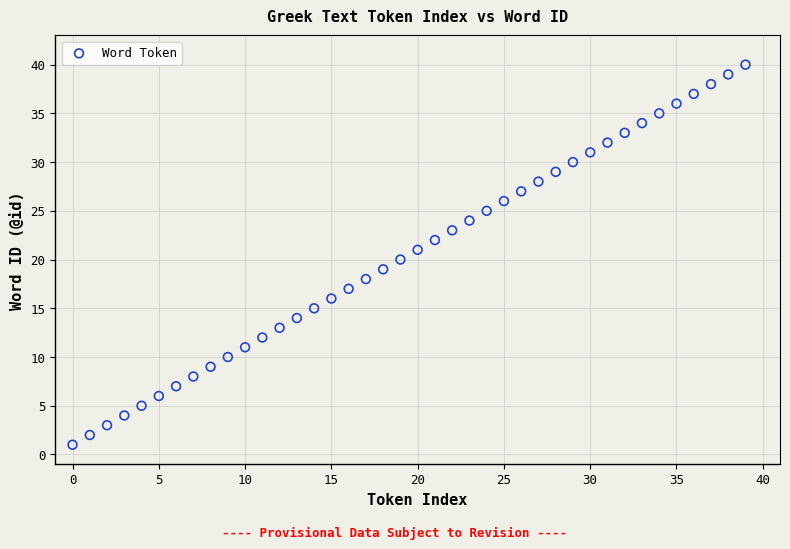

What is the range of Y values (max minus min)?

39